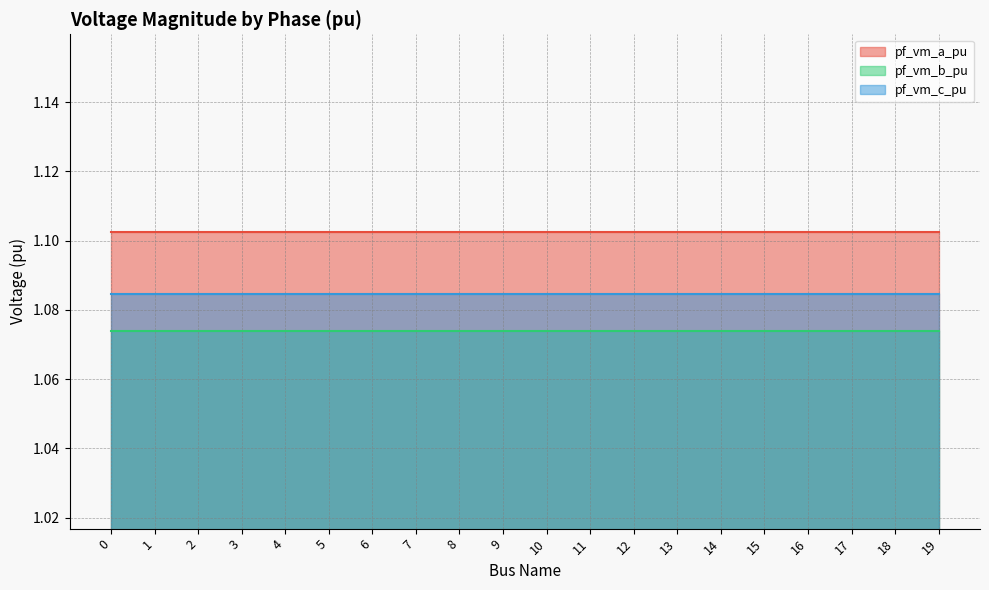

Reading right to left, extract all data points from this chart.

pf_vm_a_pu: 9=1.1	8=1.1	7=1.1	6=1.1	5=1.1	4=1.1	3=1.1	2=1.1	19=1.1	18=1.1	17=1.1	16=1.1	15=1.1	14=1.1	13=1.1	12=1.1	11=1.1	10=1.1	1=1.1	0=1.1
pf_vm_b_pu: 9=1.1	8=1.1	7=1.1	6=1.1	5=1.1	4=1.1	3=1.1	2=1.1	19=1.1	18=1.1	17=1.1	16=1.1	15=1.1	14=1.1	13=1.1	12=1.1	11=1.1	10=1.1	1=1.1	0=1.1
pf_vm_c_pu: 9=1.1	8=1.1	7=1.1	6=1.1	5=1.1	4=1.1	3=1.1	2=1.1	19=1.1	18=1.1	17=1.1	16=1.1	15=1.1	14=1.1	13=1.1	12=1.1	11=1.1	10=1.1	1=1.1	0=1.1